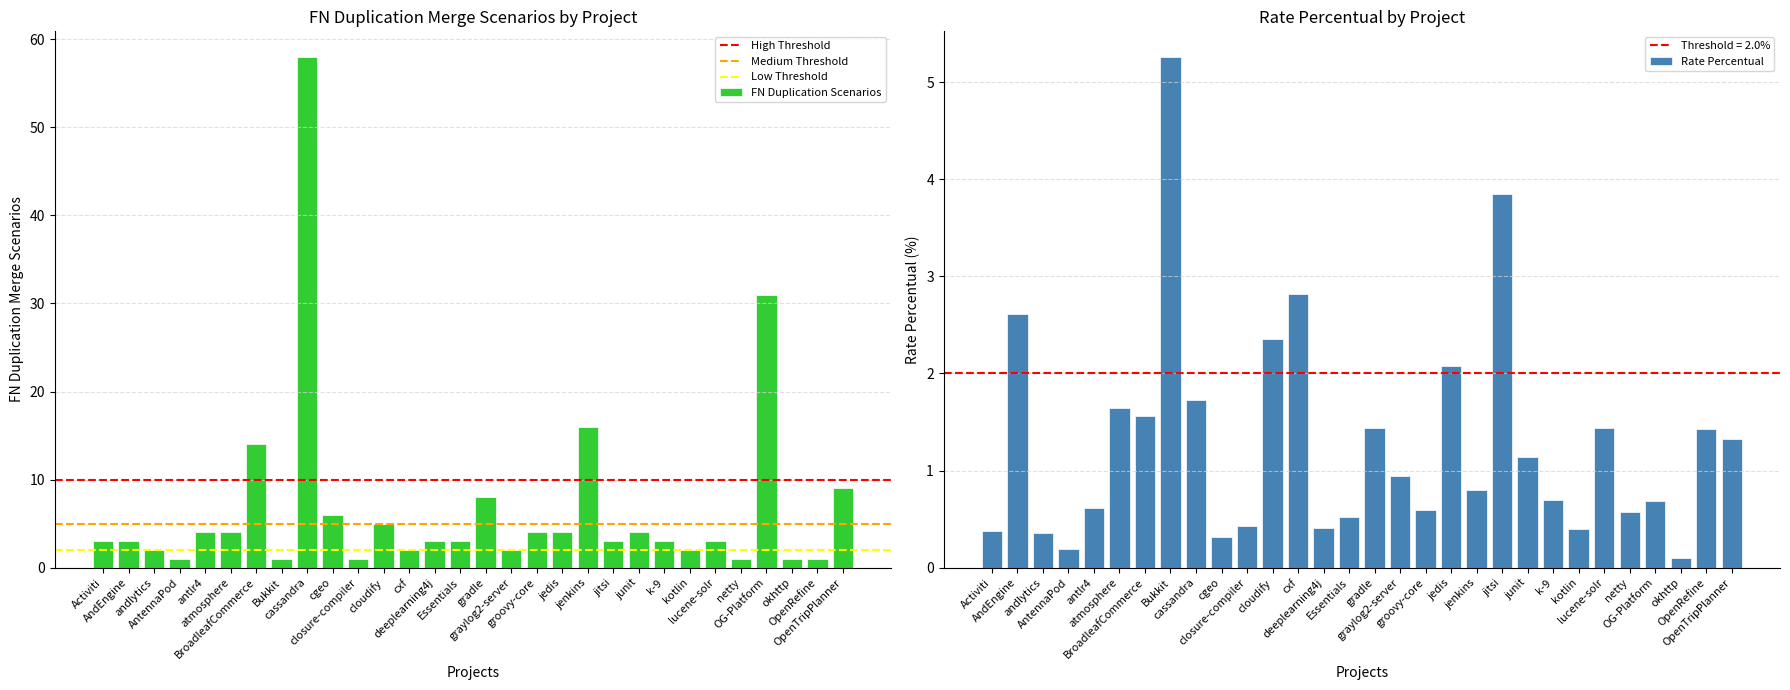

What is the sum of the fnDuplicationMergeScenarios values at cgeo and closure-compiler?

7.0